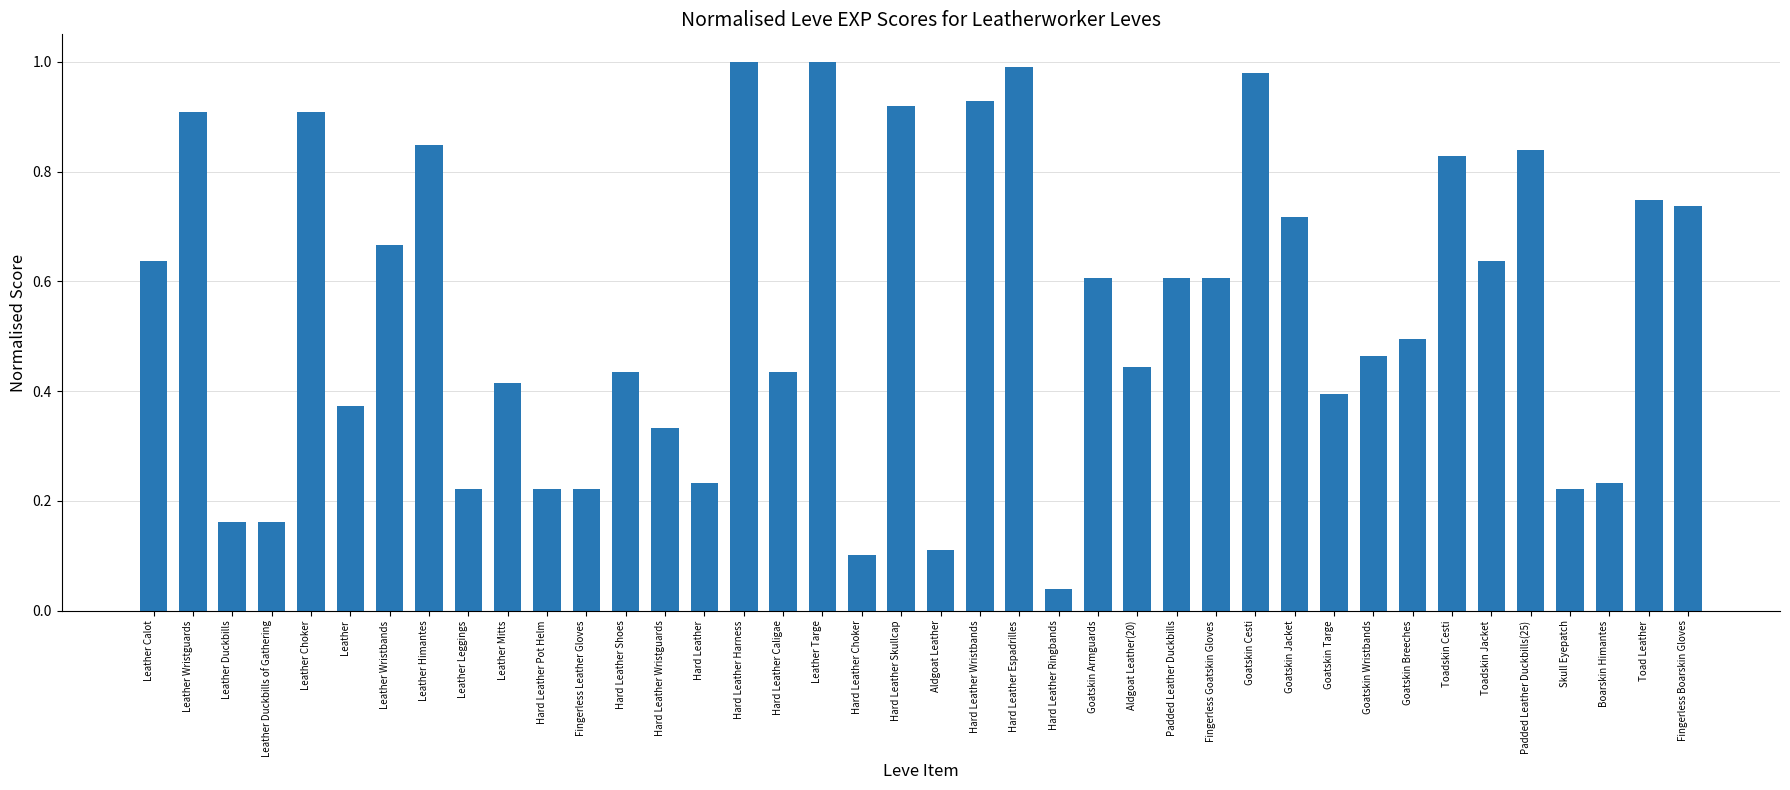

True or false: the data shows 0.4 at Goatskin Targe.

True